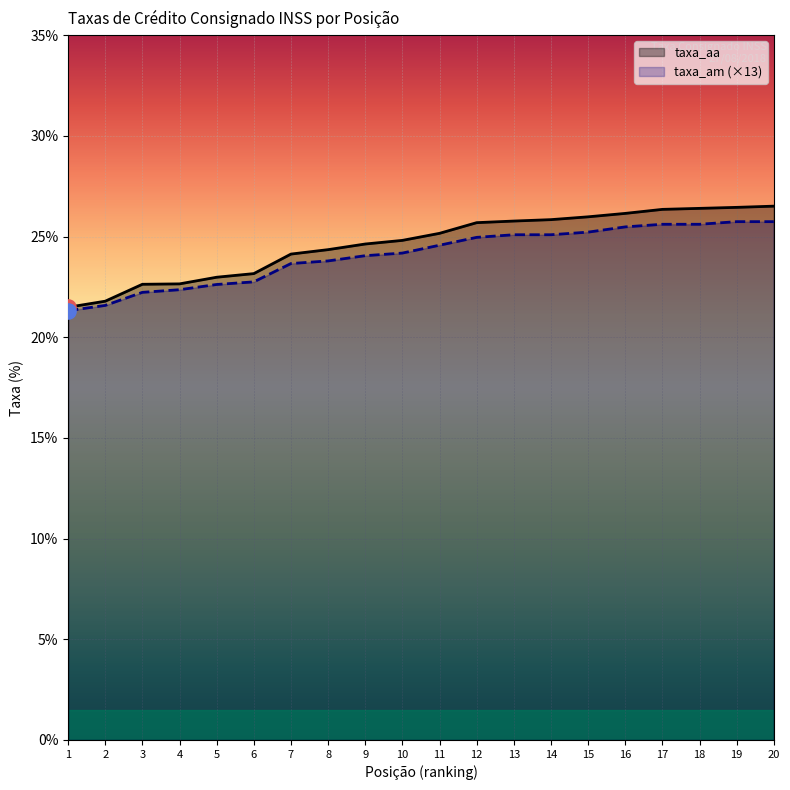

At how many categories does at least one series exceed 23?

15